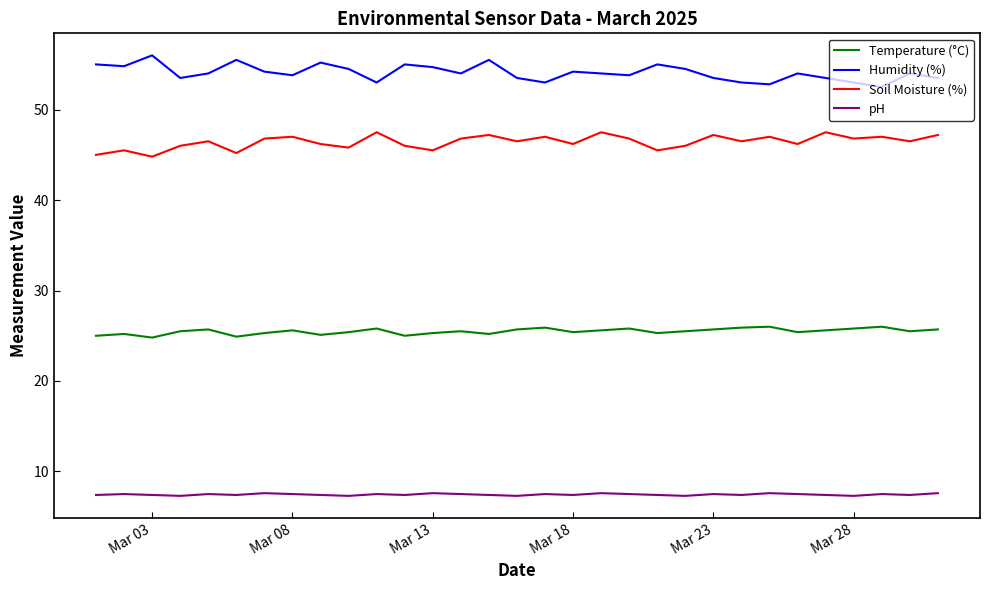

True or false: Temperature (°C) and pH intersect in this chart.

False